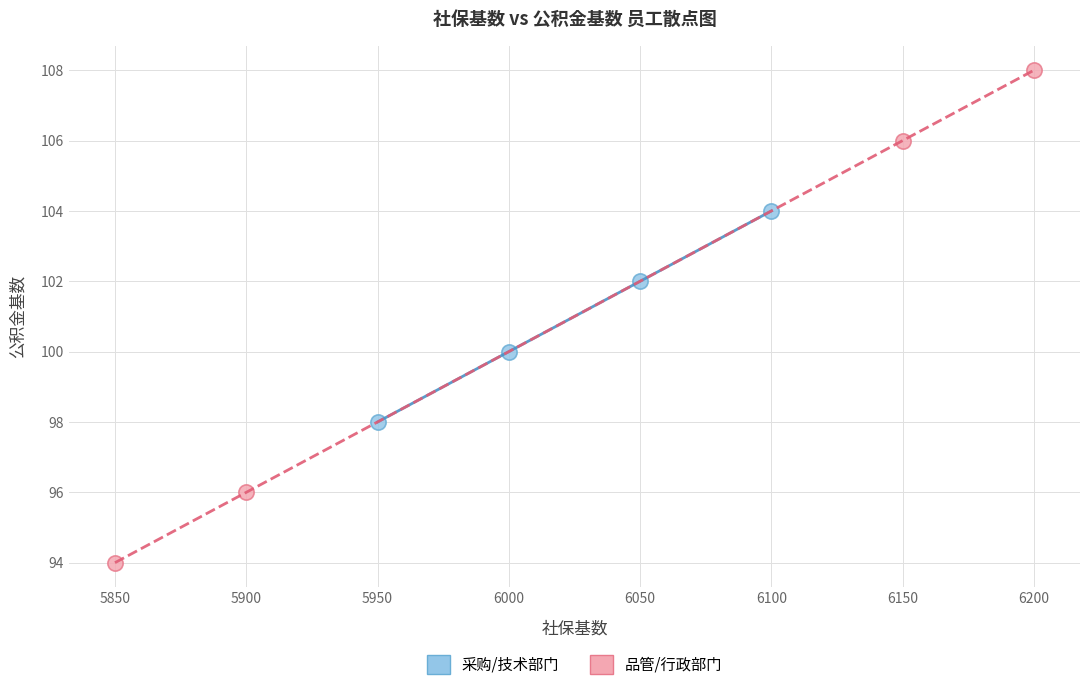

Which series contains the highest Y value?

品管/行政部门